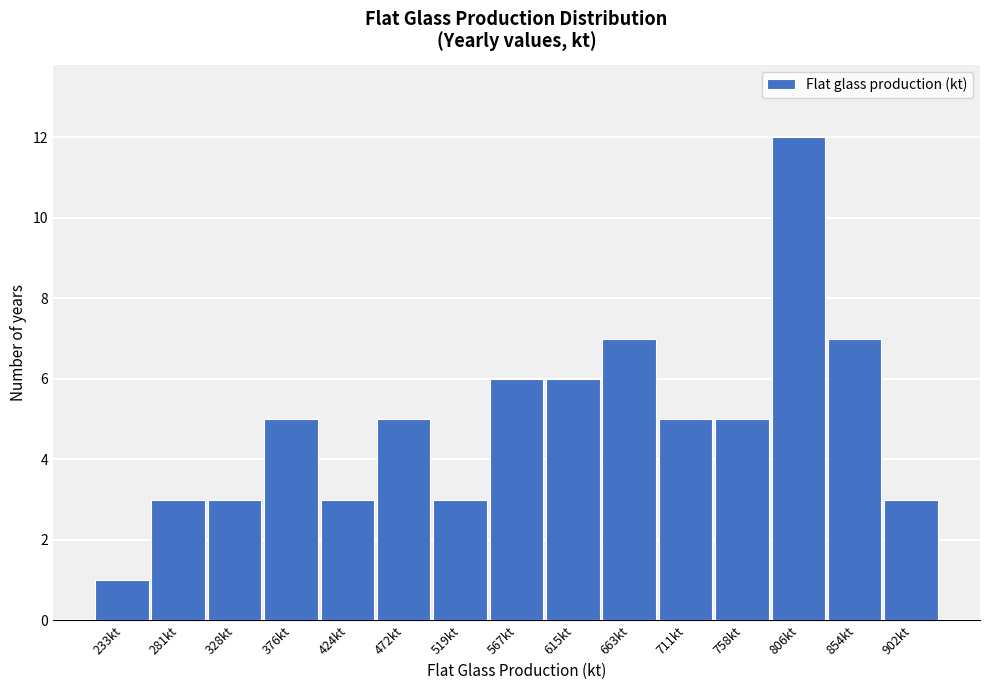

Reading right to left, what are all the values shown in this chart?

3	7	12	5	5	7	6	6	3	5	3	5	3	3	1